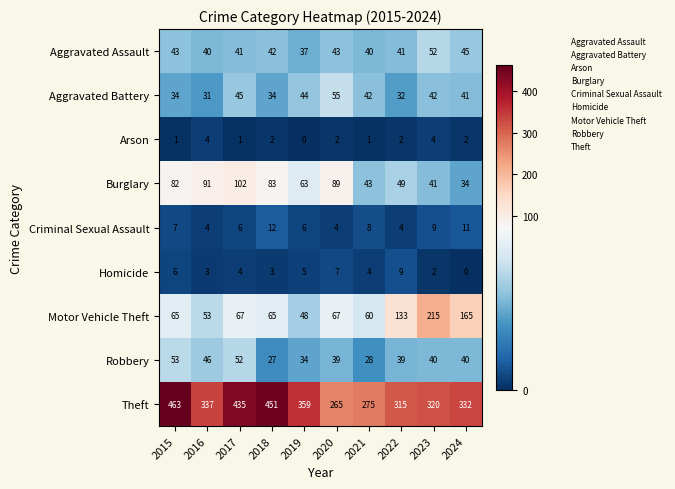

What is the difference between the Robbery values at 2019 and 2023?

6